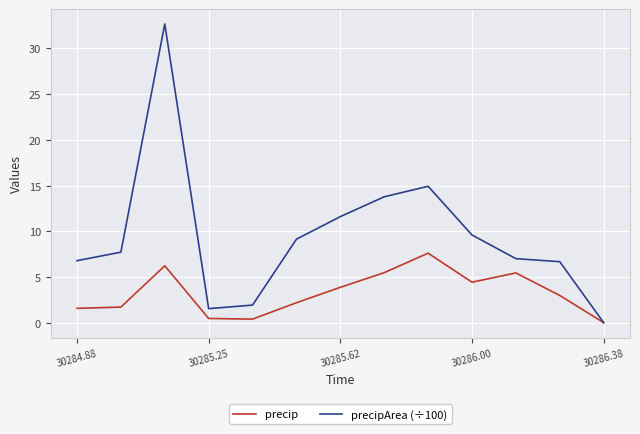

How many interior local peaks does the precip series have?

3